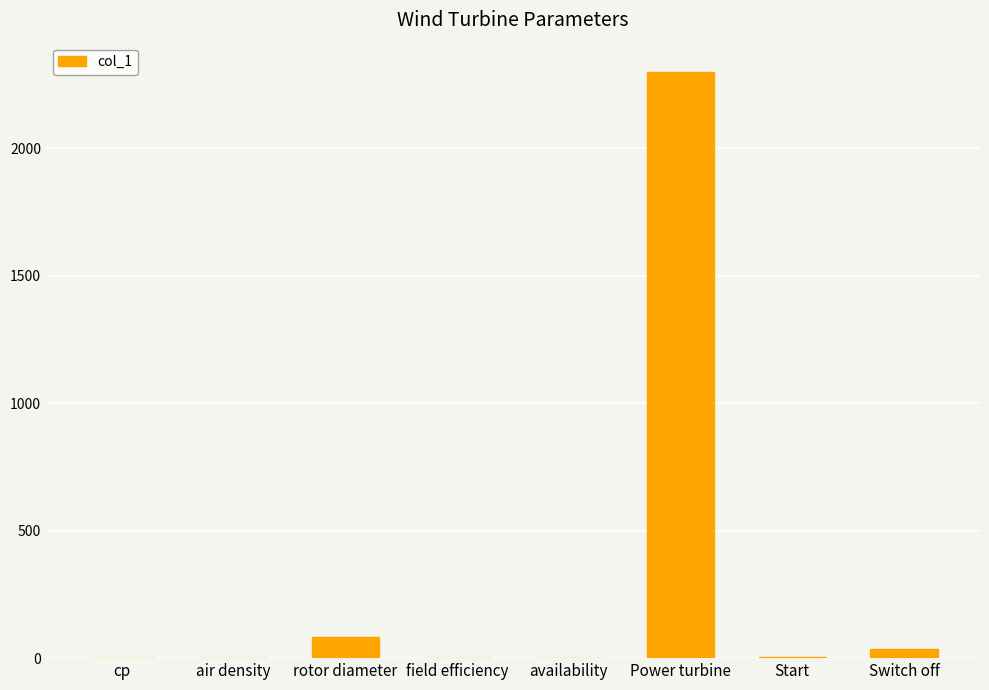

Where does the data first go above 3?

rotor diameter